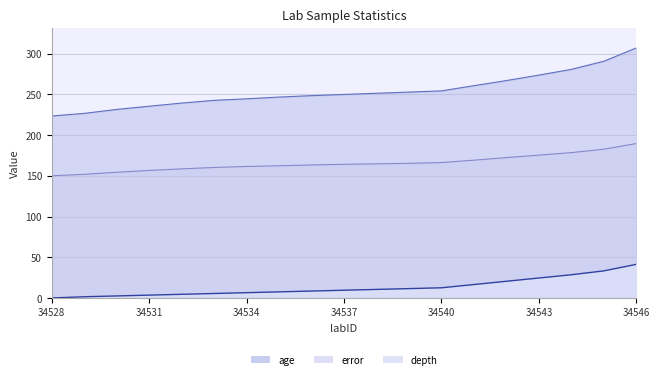

What is the sum of the age values at 34531 and 34534?

480.1